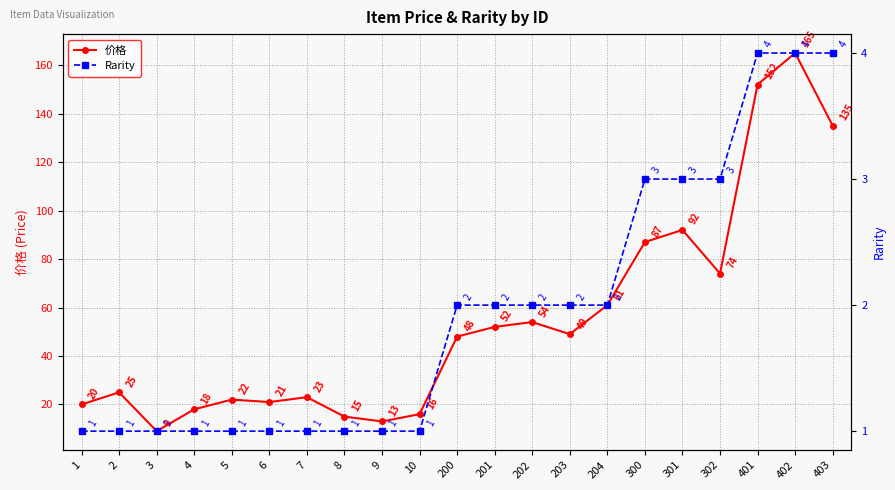

Where does the 价格 series first go above 48?

201